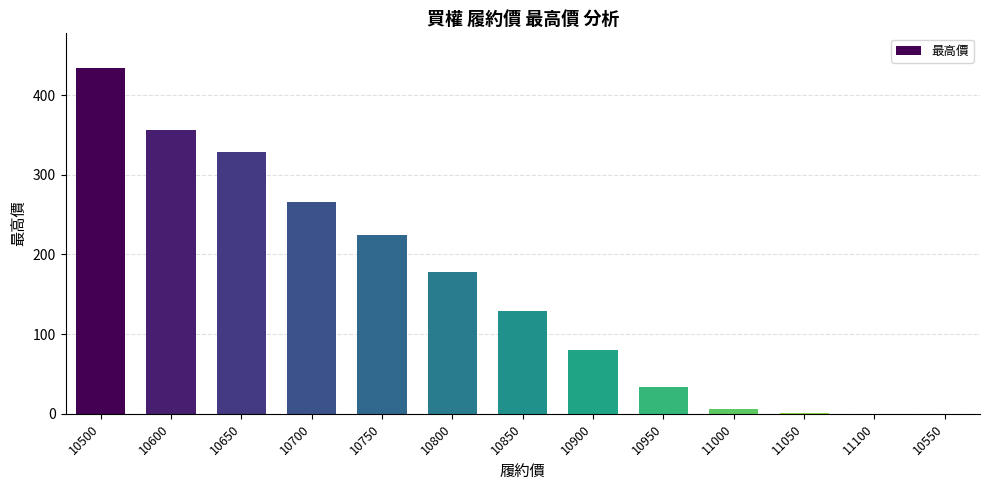

Between 10850 and 10650, which is larger?

10650